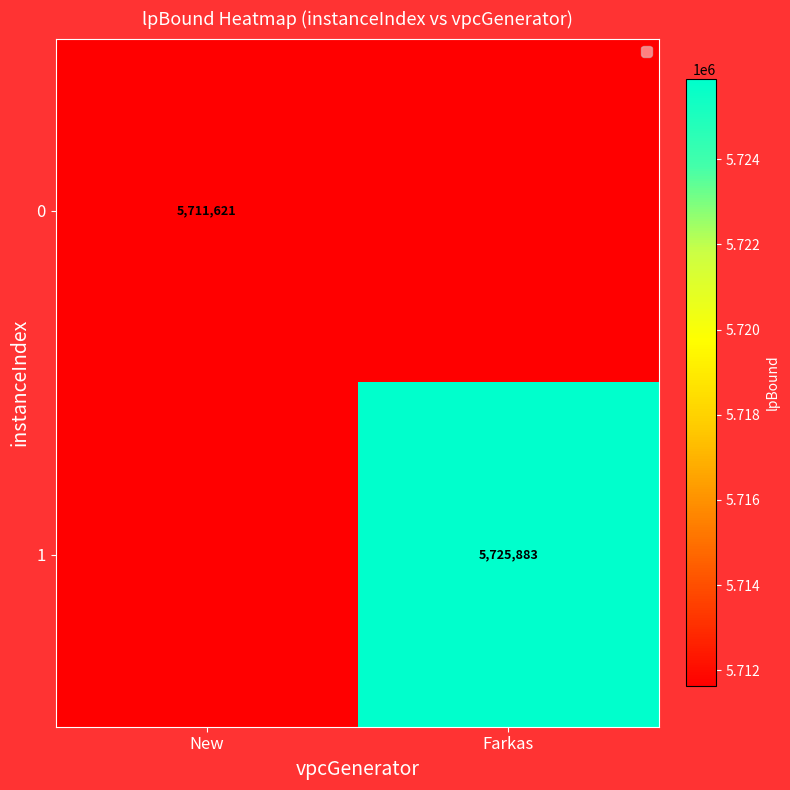

Which series has the widest spread of values?

1